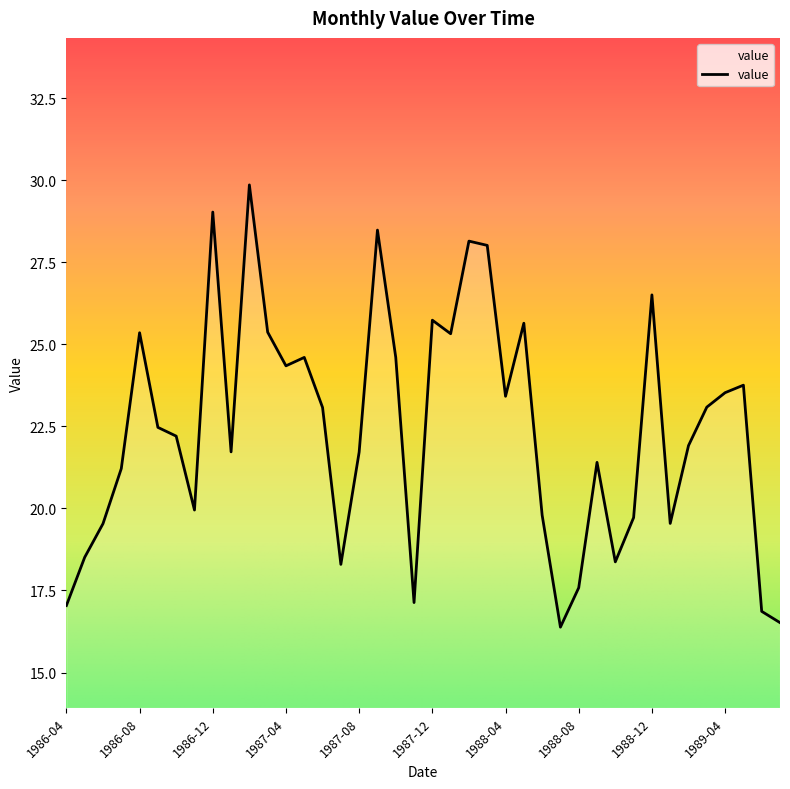

What is the greatest value displayed?

29.9